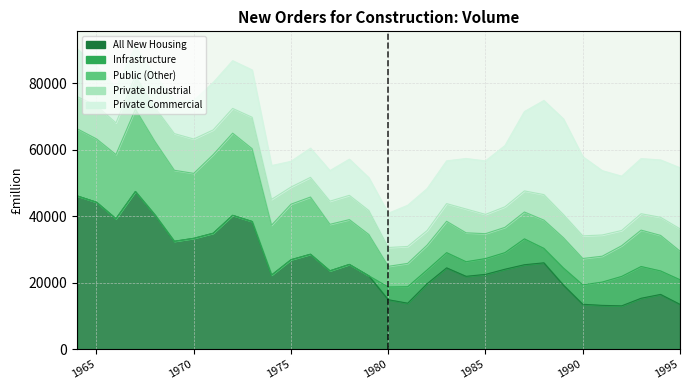

Is the value of All New Housing at 1992 greater than the value of Private Industrial at 1970?

Yes